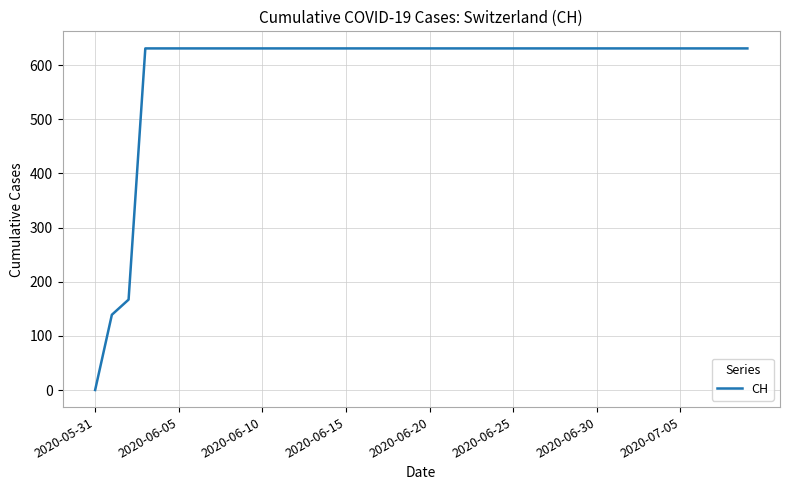

What is the difference between the maximum and minimum values?

631